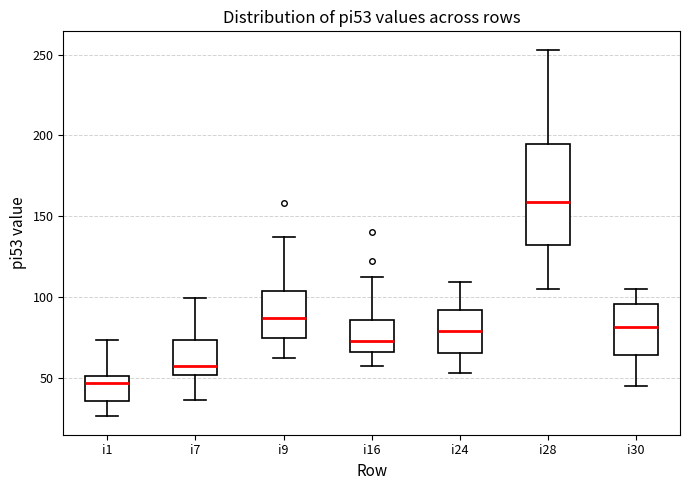

Reading left to right, transcribe this box plot: for each box, give where its median line is, the range the box spans, and where its two whiskers end, as read against the y-axis. The values are not printed on the chart, so give them approximately, as read against the axis.

i1: median 45, box 35 to 50, whiskers 25 to 75
i7: median 55, box 50 to 75, whiskers 35 to 100
i9: median 85, box 75 to 105, whiskers 60 to 135
i16: median 75, box 65 to 85, whiskers 55 to 110
i24: median 80, box 65 to 90, whiskers 55 to 110
i28: median 160, box 130 to 195, whiskers 105 to 255
i30: median 80, box 65 to 95, whiskers 45 to 105